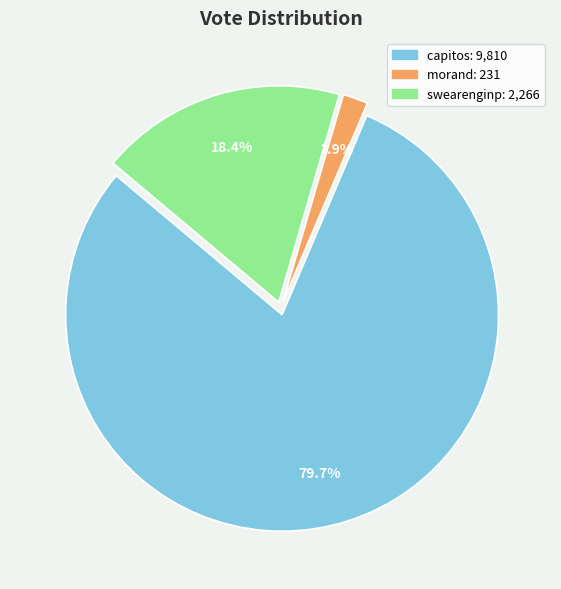

Rank the categories by value from lowest to highest.

morand, swearenginp, capitos